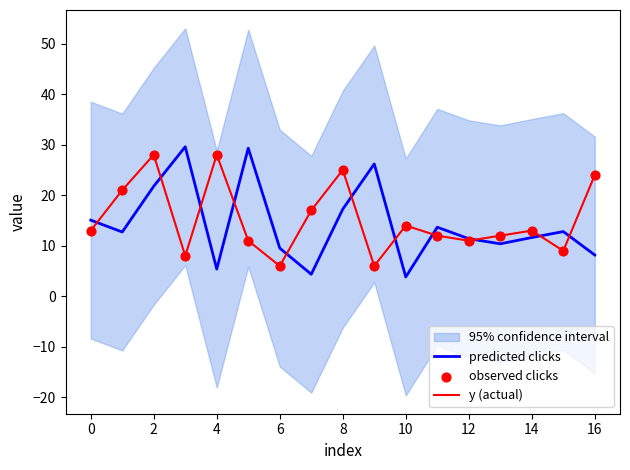

Which series contains the highest Y value?

predicted clicks